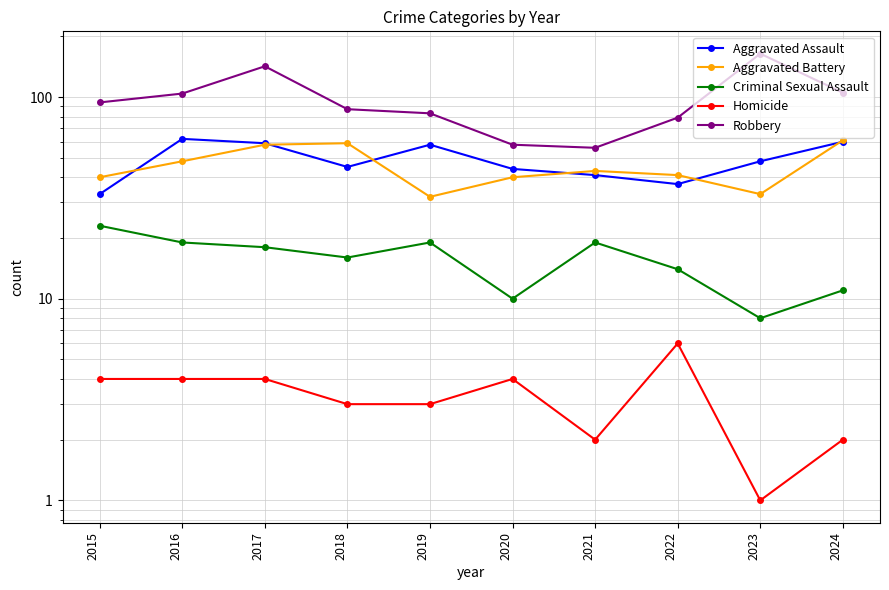

Is the value of Homicide at 2019 greater than the value of Criminal Sexual Assault at 2020?

No